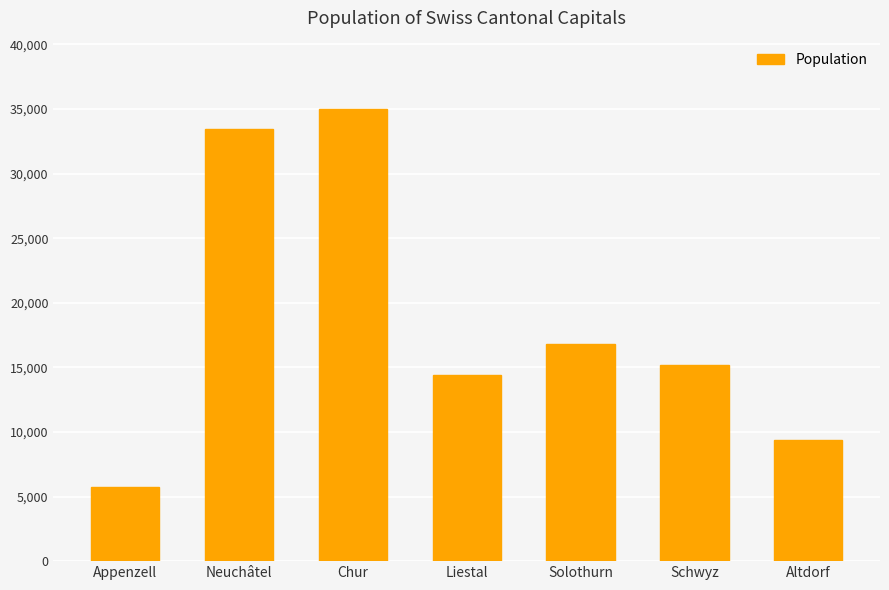

What is the difference between the values at Altdorf and Solothurn?

7376